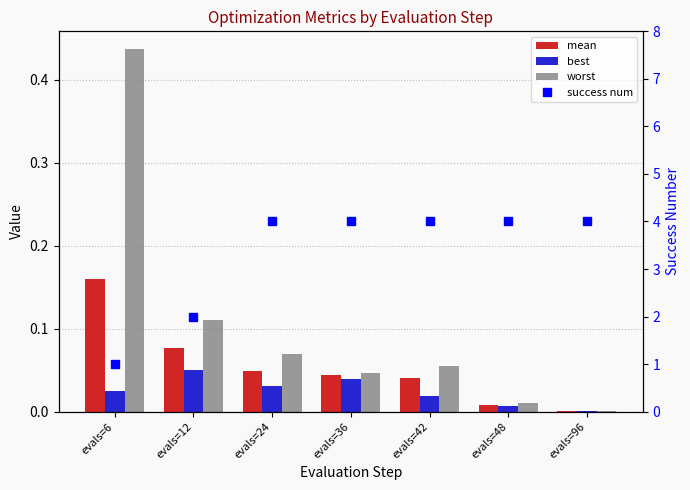

At evals=12, list the series in order from largest to smallest.

success num, worst, mean, best